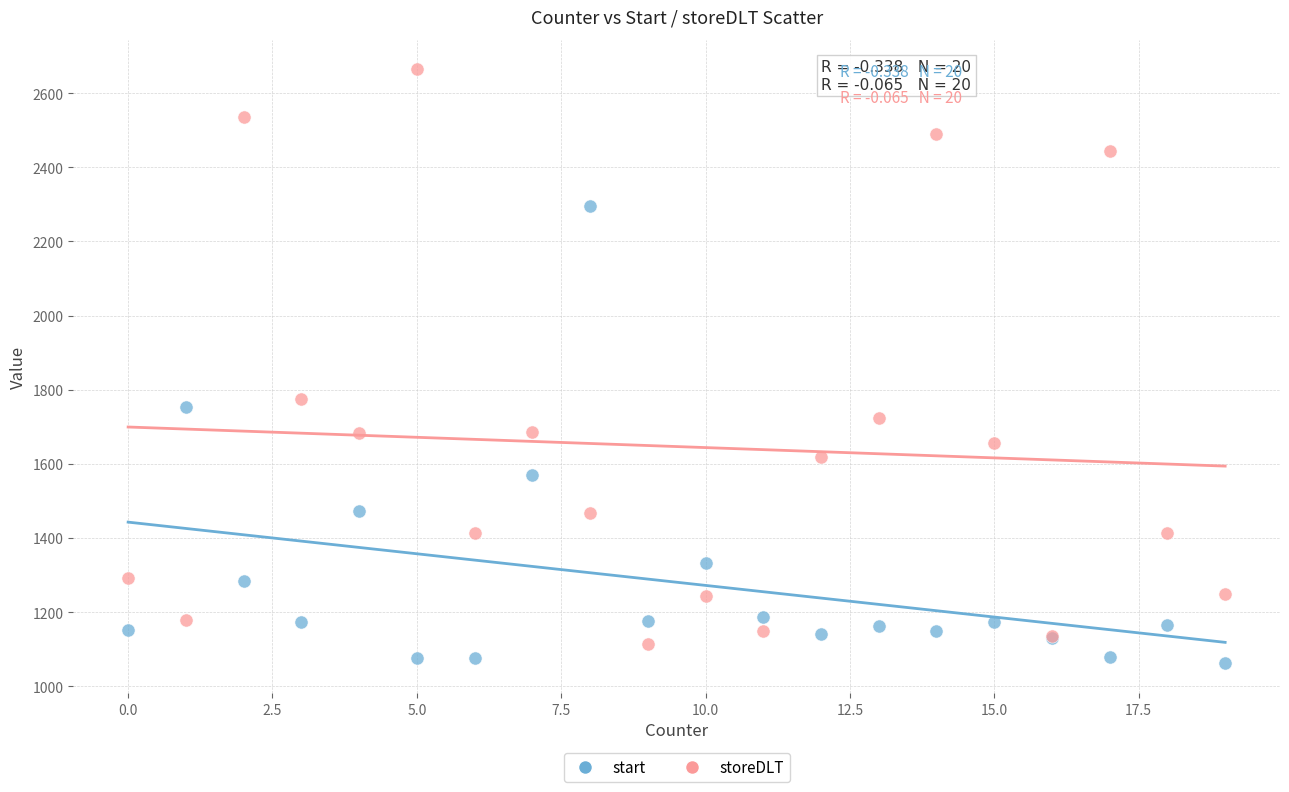

What is the X range (max minus min) for the scatter plot?

19